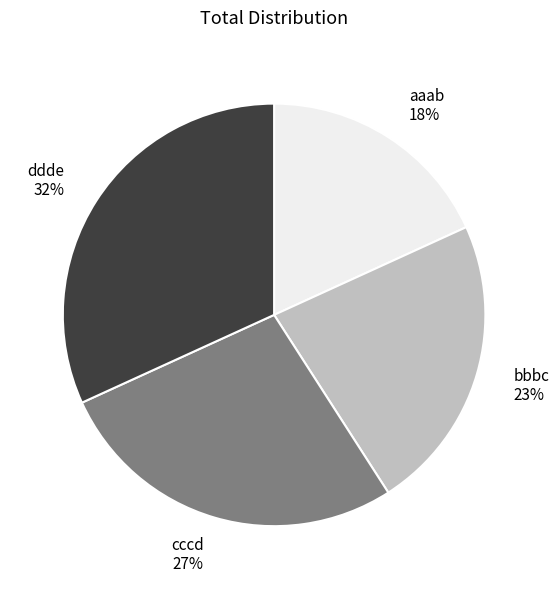

How many slices are in this pie chart?

4